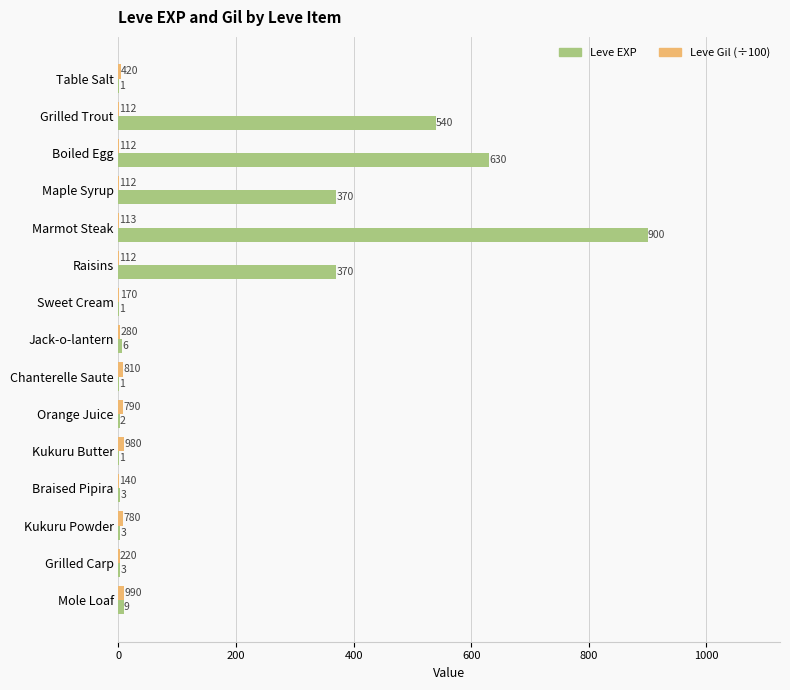

What is the sum of the Leve EXP values at Table Salt and Kukuru Butter?

2.0